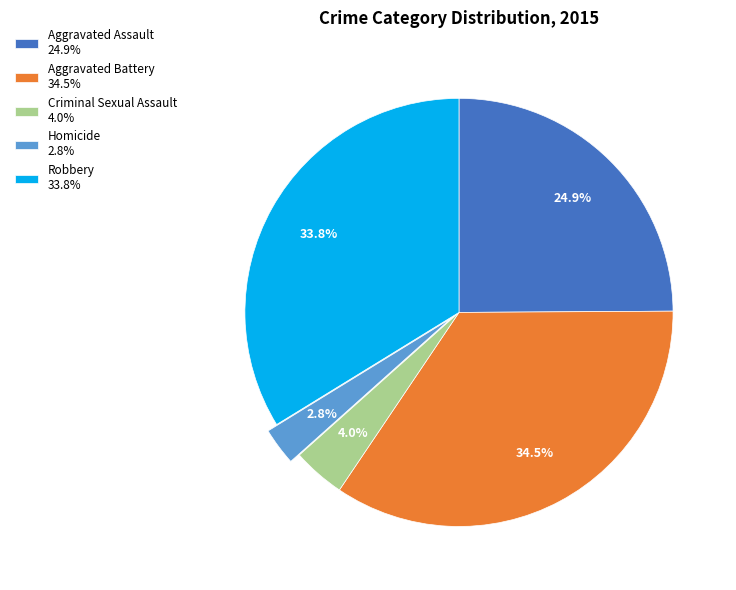

Approximately how many times larger is the value at Criminal Sexual Assault compared to Aggravated Battery?

0.1